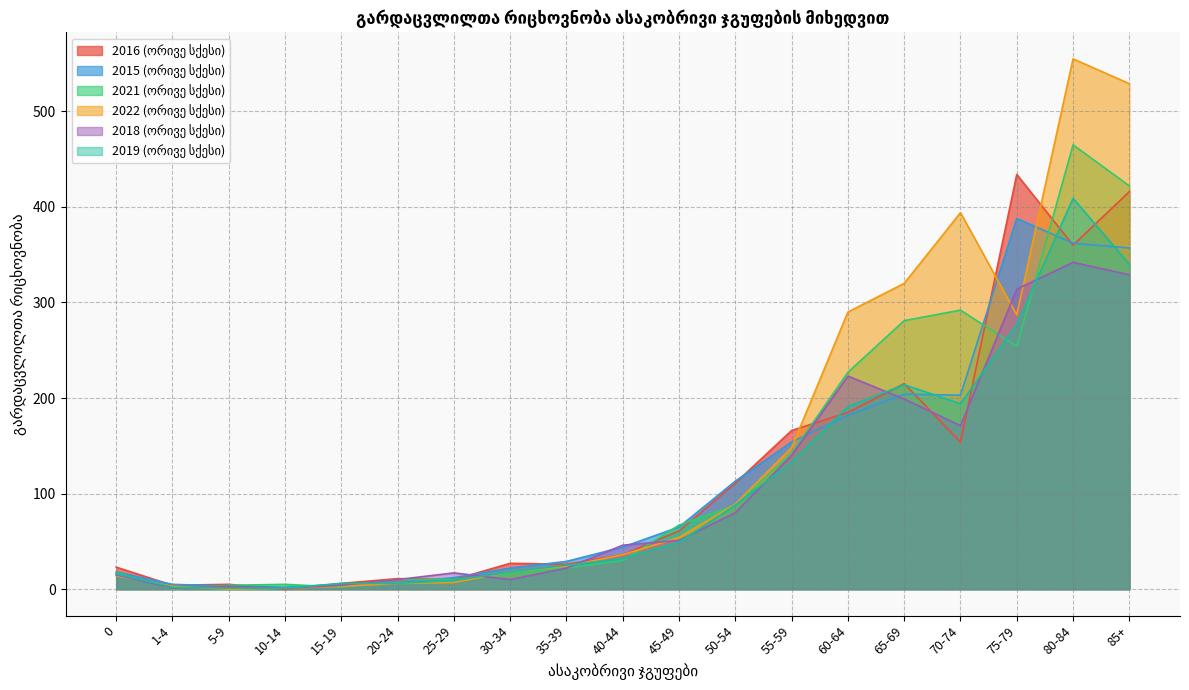

Which series has the largest range (max minus min)?

2022 (ორივე სქესი)